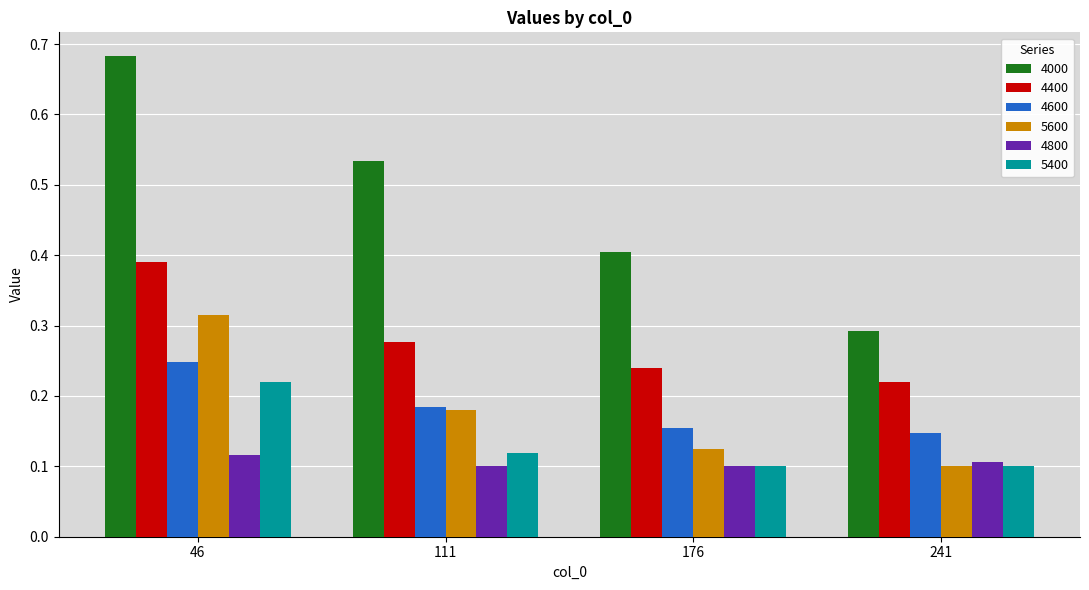

Which series has the widest spread of values?

4000